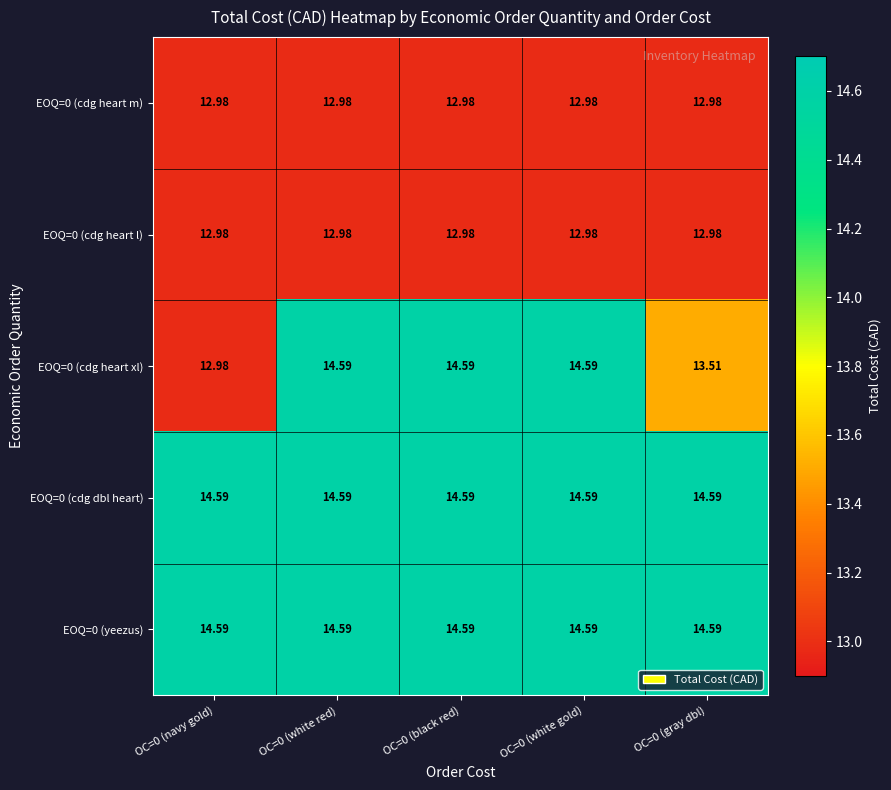

What is the difference between the highest and lowest values at OC=0 (gray dbl)?

1.6